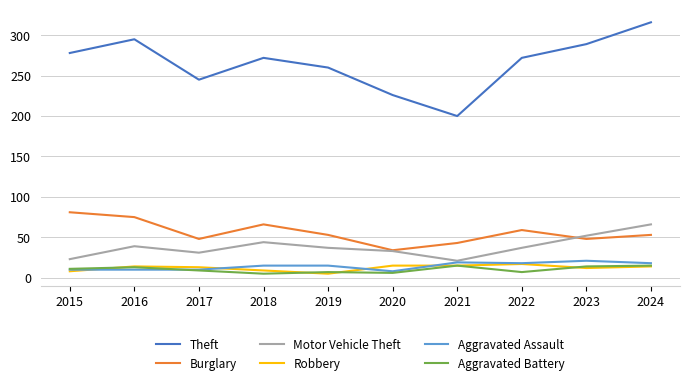

Which series has the largest range (max minus min)?

Theft